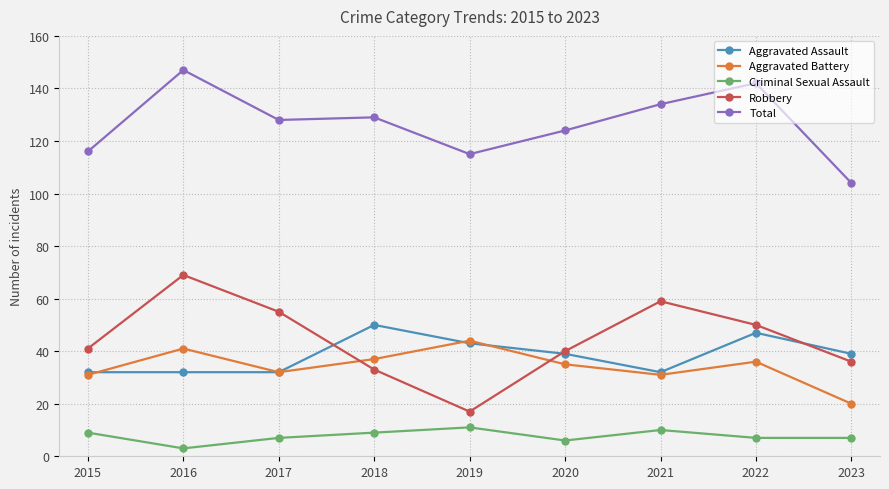

What is the sum of all Robbery values?

400